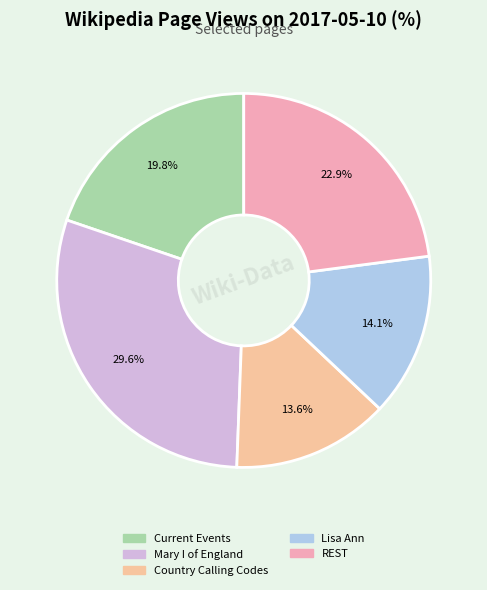

How many segments does this pie chart have?

5